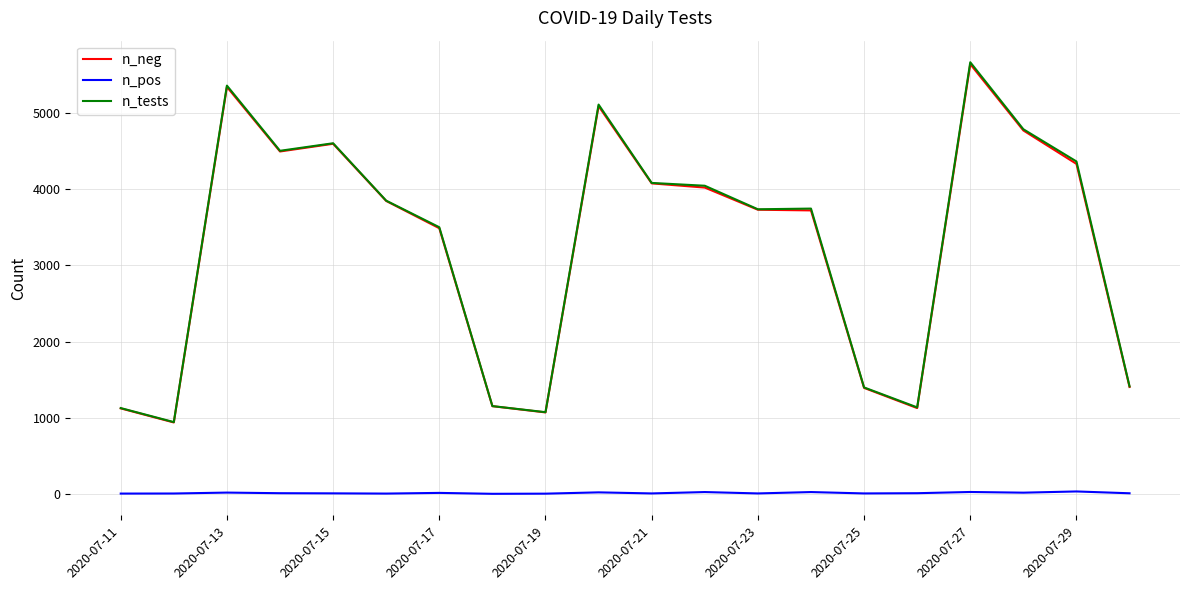

True or false: n_pos and n_neg intersect in this chart.

False